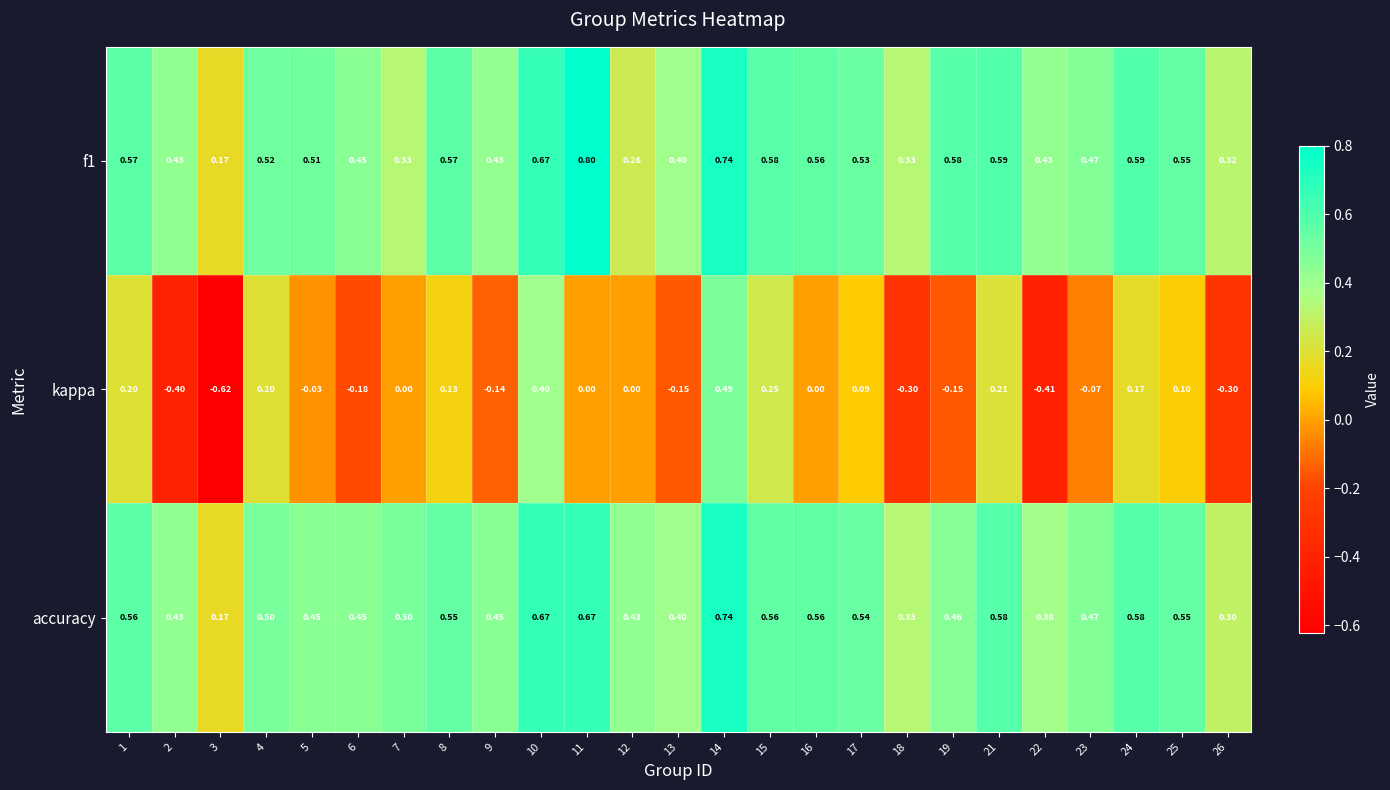

Between 2 and 8, which series saw the biggest shift?

kappa